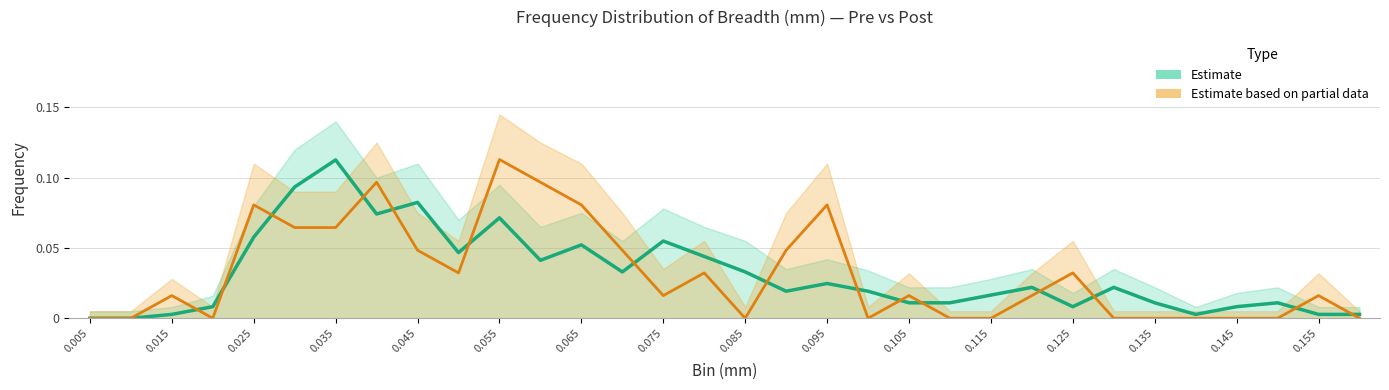

True or false: Estimate (pre) and Estimate based on partial data (post) intersect in this chart.

True